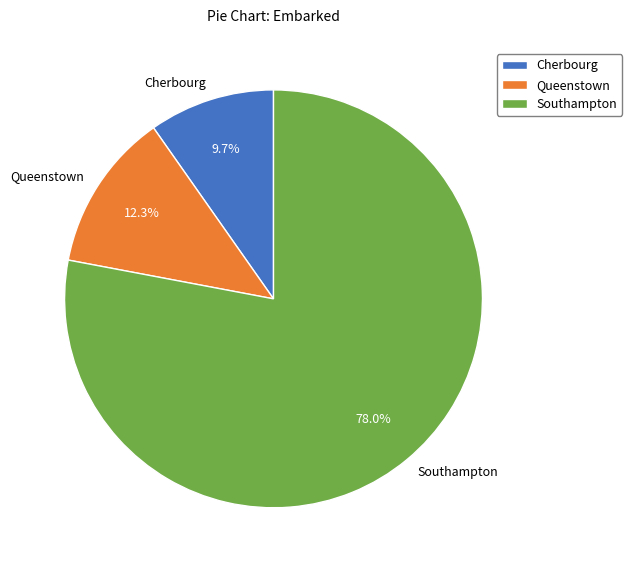

Rank the categories by value from highest to lowest.

Southampton, Queenstown, Cherbourg